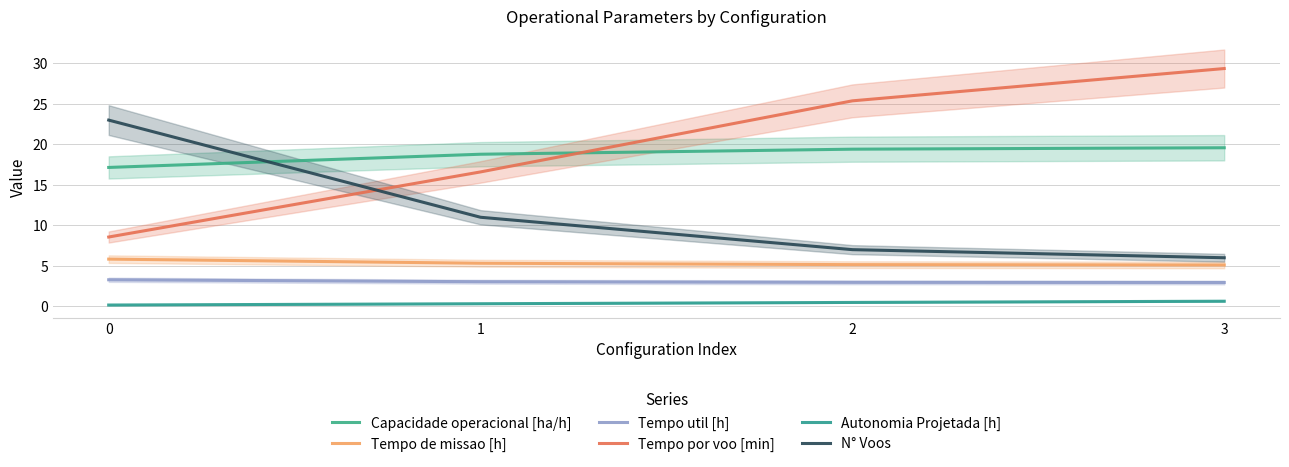

Is it true that Tempo por voo [min] equals 45.1 at 2?

False